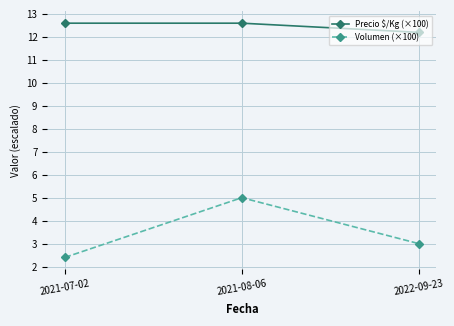

List the series in order of their overall mean, lowest first.

Volumen (×100), Precio $/Kg (×100)